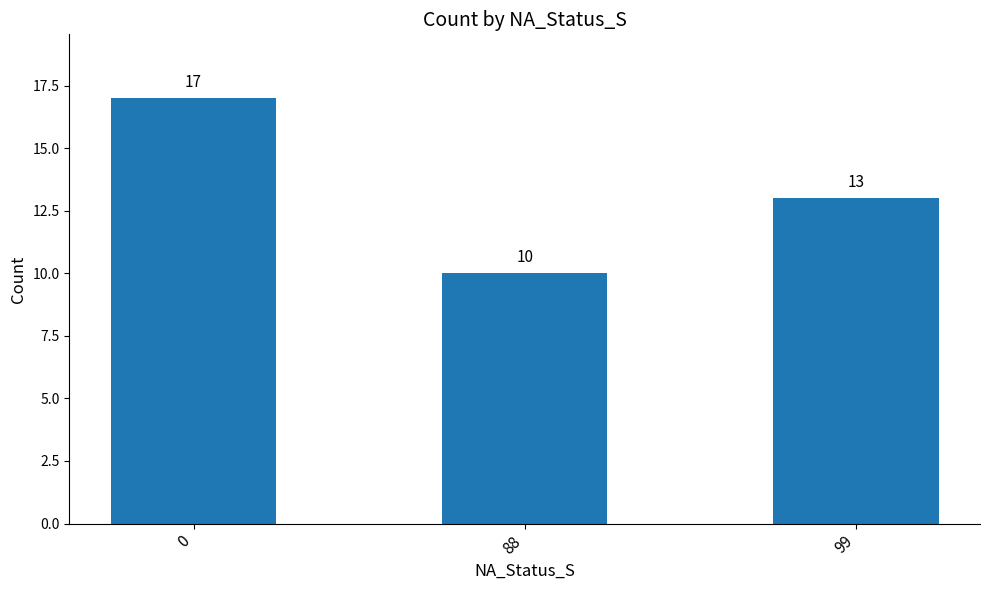

Reading left to right, extract all data points from this chart.

17	10	13